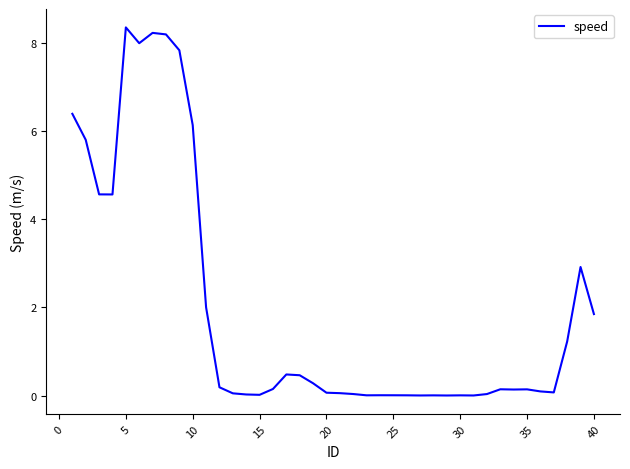

What is the difference between the maximum and minimum values?

8.3